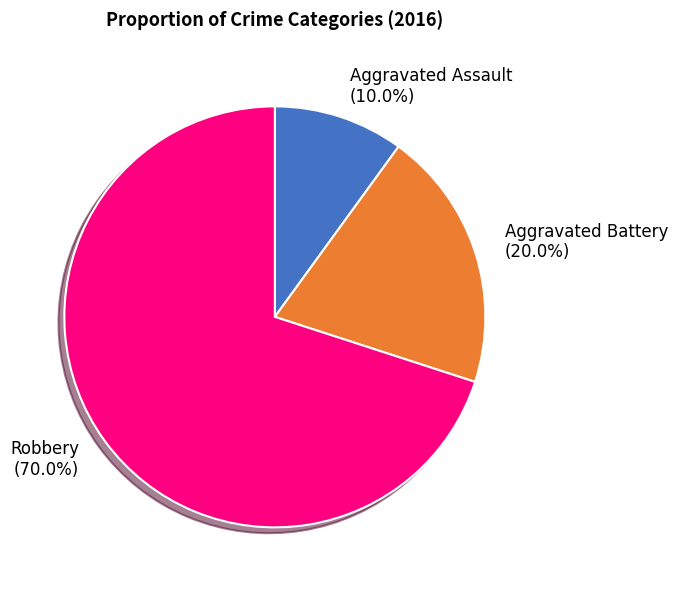

The Aggravated Assault slice represents 10% of the pie. True or false?

True